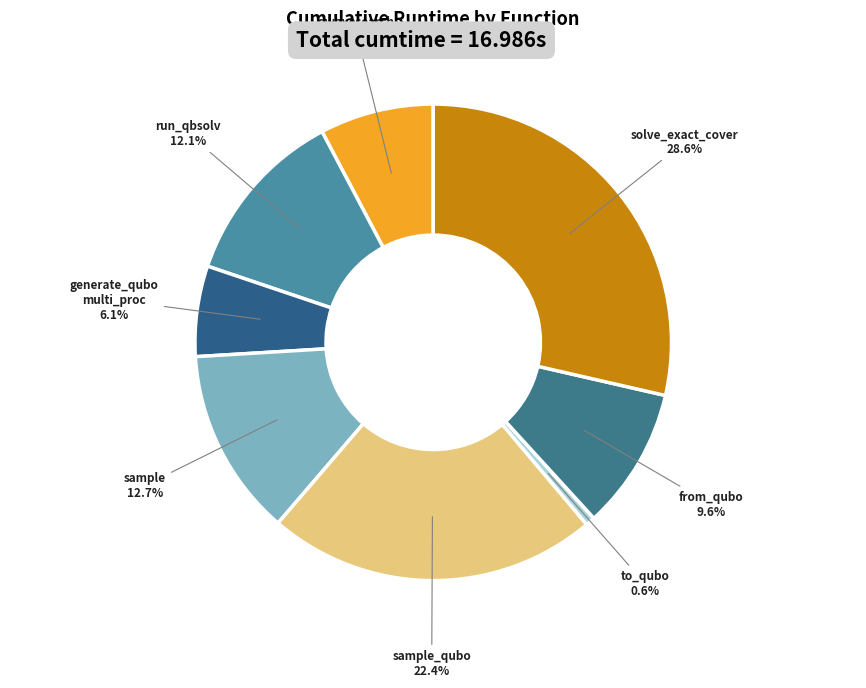

How many slices are in this pie chart?

8